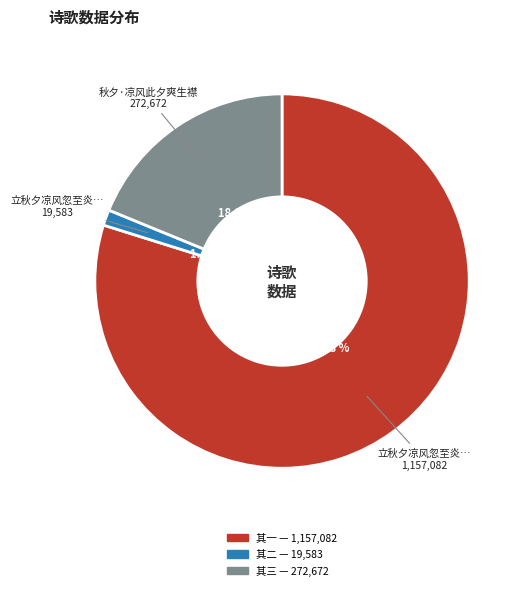

Does any single category account for the majority?

Yes